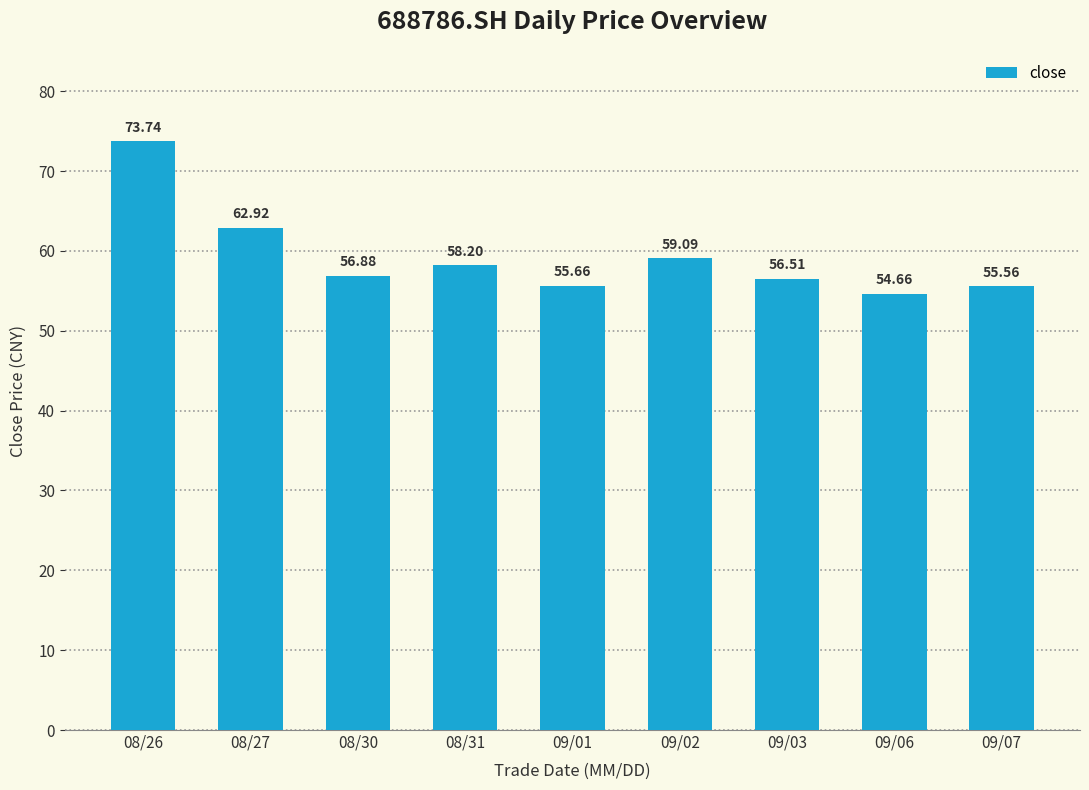

List the labels in order of value, smallest first.

09/06, 09/07, 09/01, 09/03, 08/30, 08/31, 09/02, 08/27, 08/26